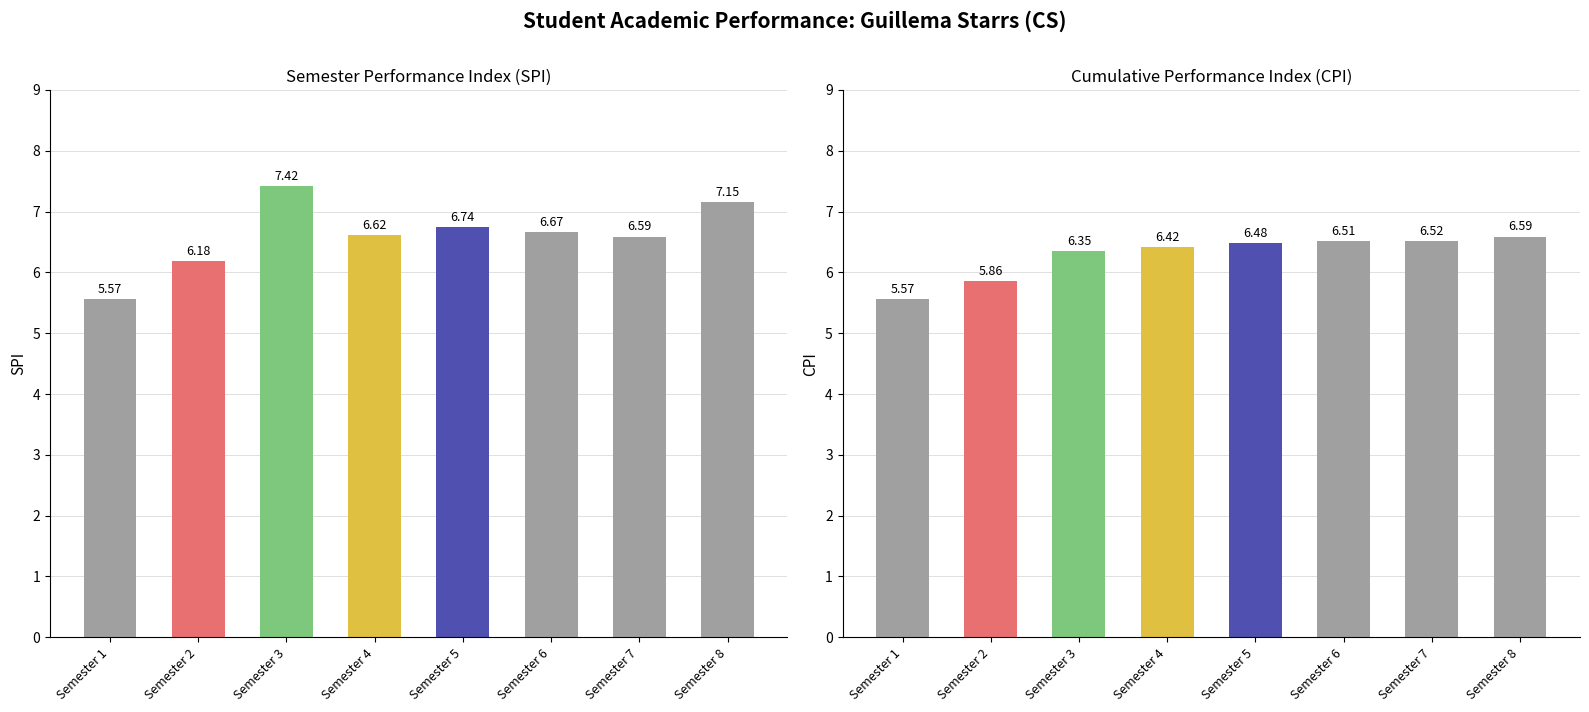

Where does the CPI series first go above 6?

Semester 3